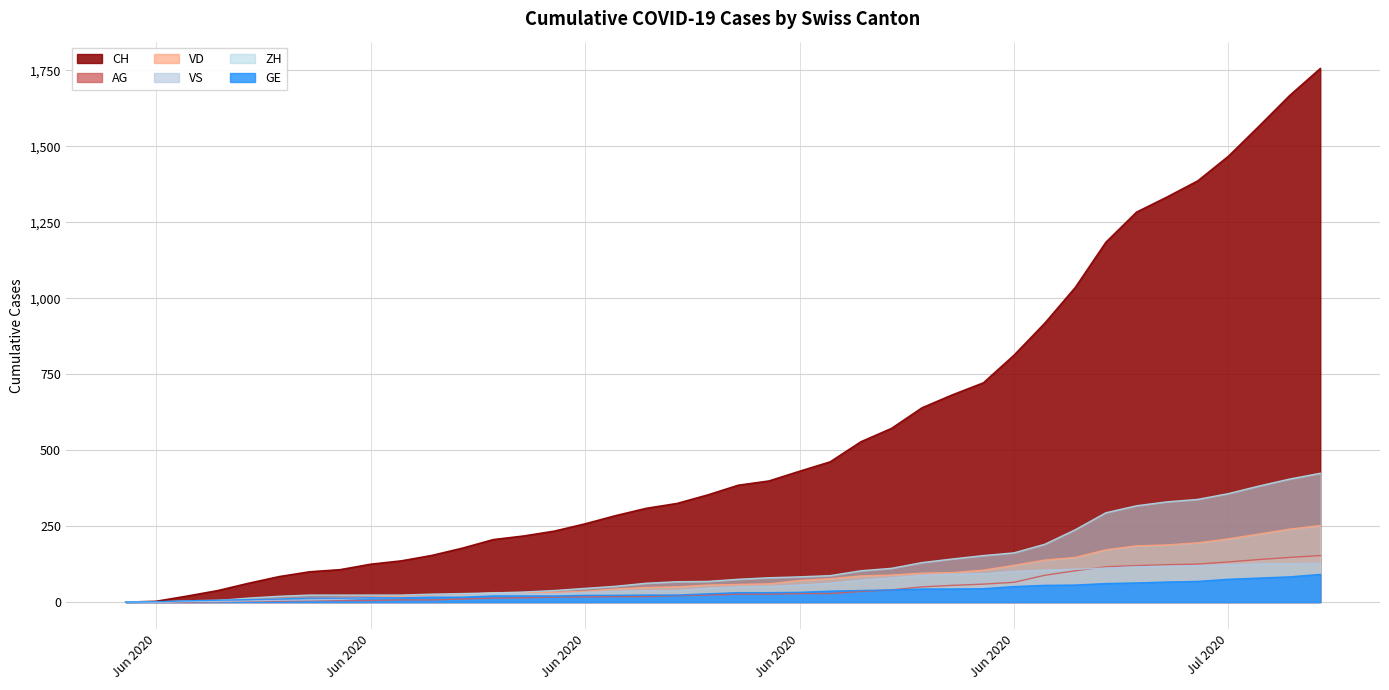

Does the chart have visible grid lines?

Yes